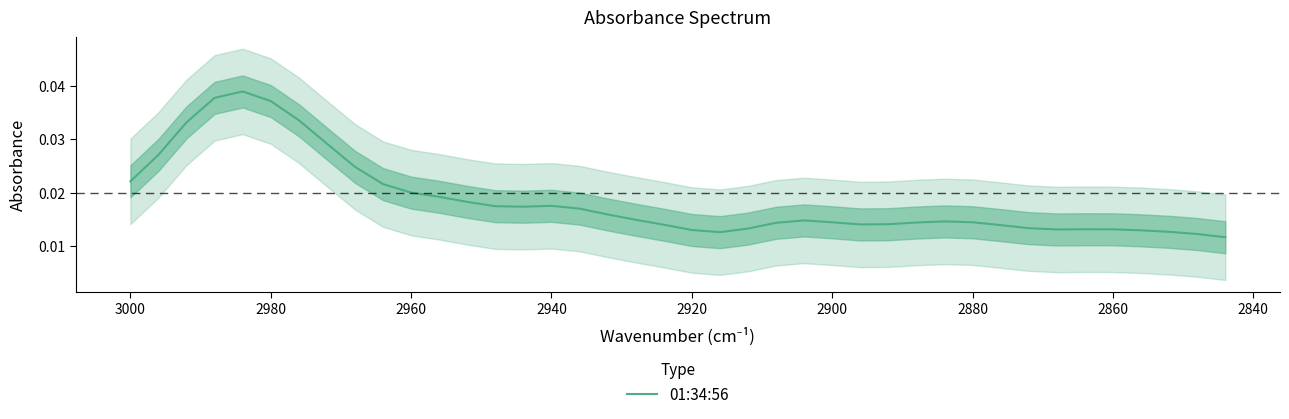

Is it true that the value at 2940 is 0.0?

False